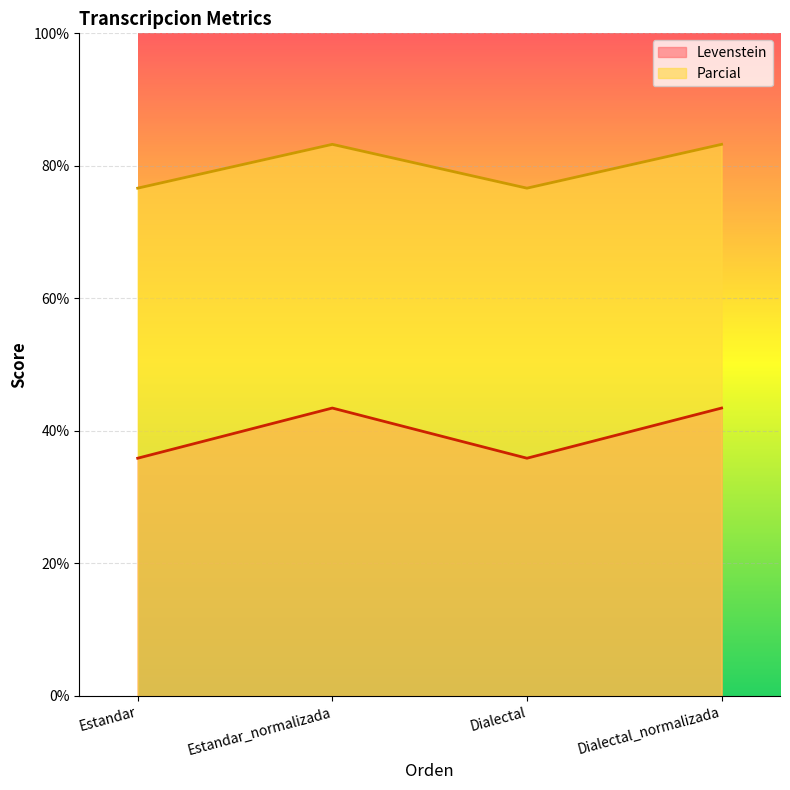

At how many categories does at least one series exceed 68?

4